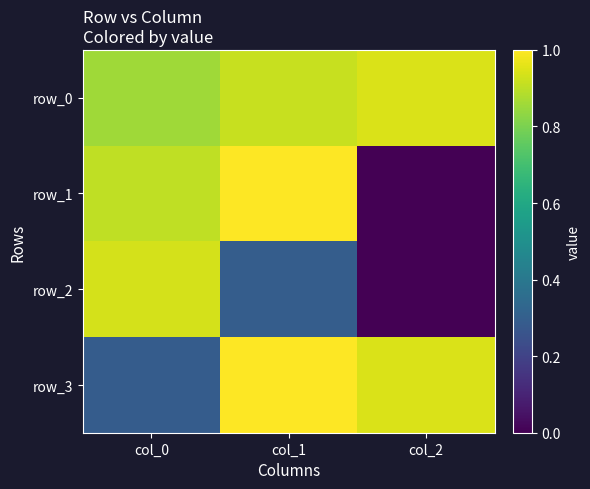

Which has a higher value, col_0 or col_2?

col_2